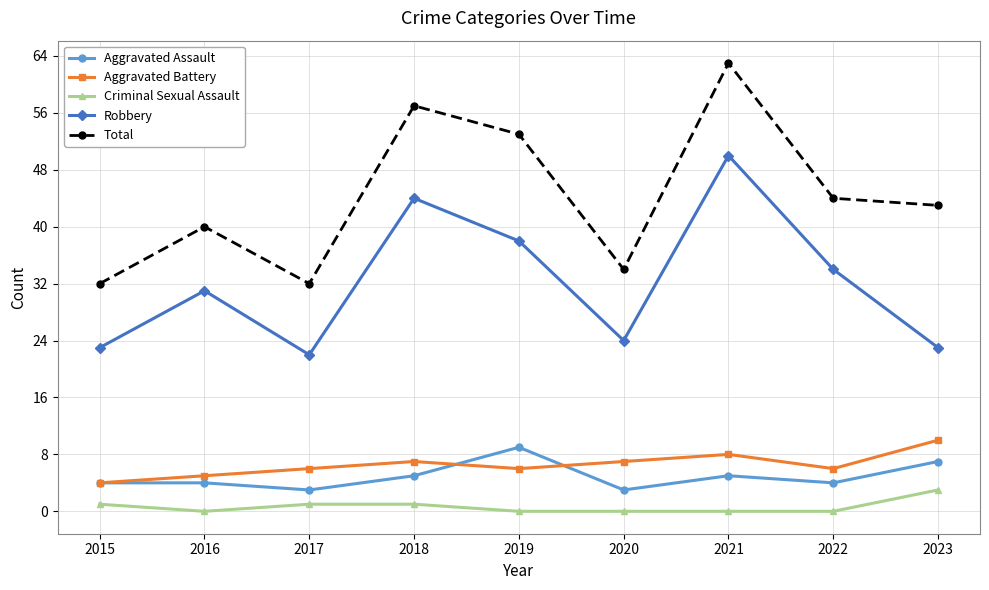

What is the maximum value for Criminal Sexual Assault?

3